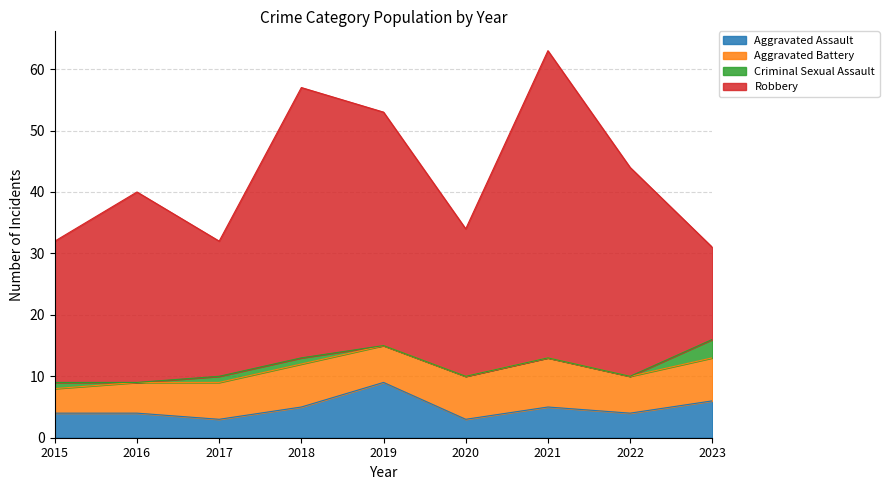

True or false: Aggravated Assault and Robbery intersect in this chart.

False